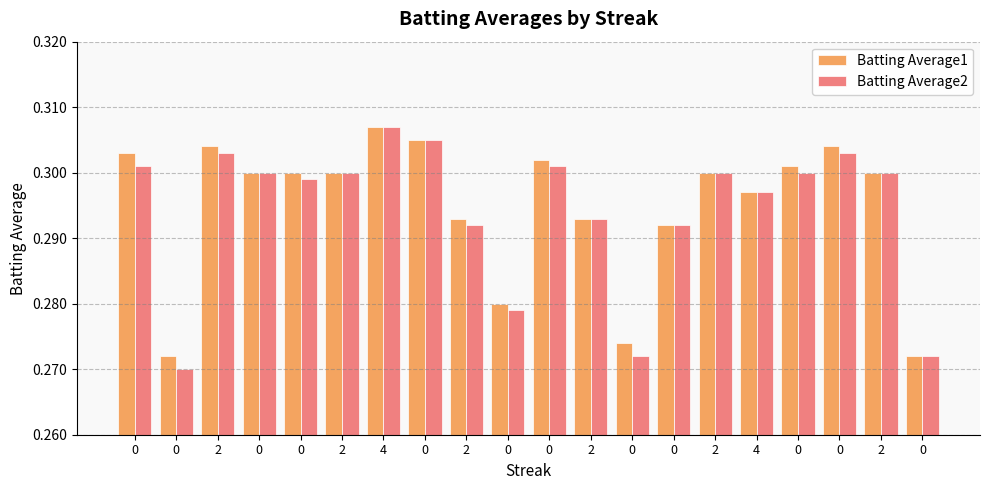

What is the average value of the Batting Average2 series?

0.3